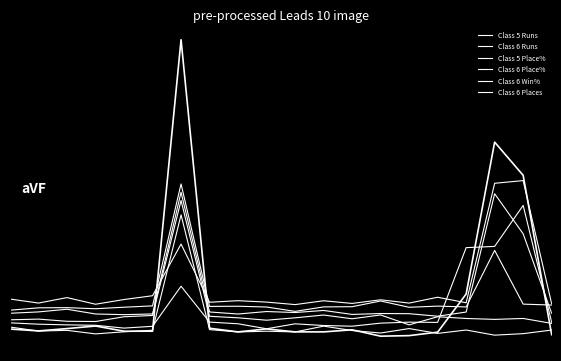

Reading left to right, list all the values displayed in this chart.

Class 5 Runs: 0.0	-0.0	0.0	-0.0	-0.0	0.0	1.0	0.0	-0.0	-0.0	-0.0	0.0	-0.0	-0.0	0.0	-0.0	0.0	-0.0	-0.0	0.0
Class 6 Runs: 0.1	0.1	0.0	0.0	0.0	0.0	0.4	0.1	0.1	0.0	0.1	0.0	0.0	0.1	0.1	0.1	0.7	0.7	1.1	0.1
Class 5 Place%: 0.1	0.1	0.1	0.1	0.1	0.1	1.1	0.1	0.1	0.1	0.1	0.1	0.1	0.1	0.0	0.1	0.1	0.1	0.1	0.1
Class 6 Place%: 0.1	0.2	0.2	0.1	0.1	0.1	1.2	0.2	0.1	0.2	0.2	0.2	0.1	0.1	0.1	0.1	0.2	1.2	0.8	0.1
Class 6 Win%: 0.2	0.2	0.2	0.2	0.2	0.2	1.2	0.2	0.2	0.2	0.2	0.2	0.2	0.2	0.2	0.2	0.2	0.7	0.2	0.2
Class 6 Places: 0.3	0.2	0.3	0.2	0.3	0.3	0.7	0.2	0.3	0.2	0.2	0.3	0.2	0.3	0.2	0.3	0.2	1.2	1.3	0.2